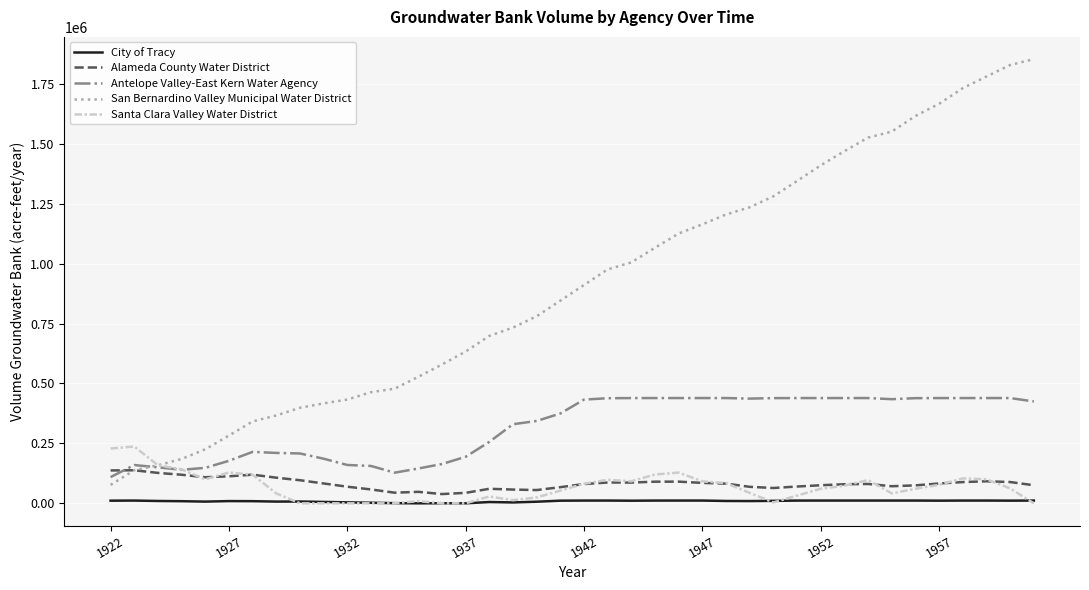

What is the difference between the maximum and second lowest values in the San Bernardino Valley Municipal Water District series?

1715007.2